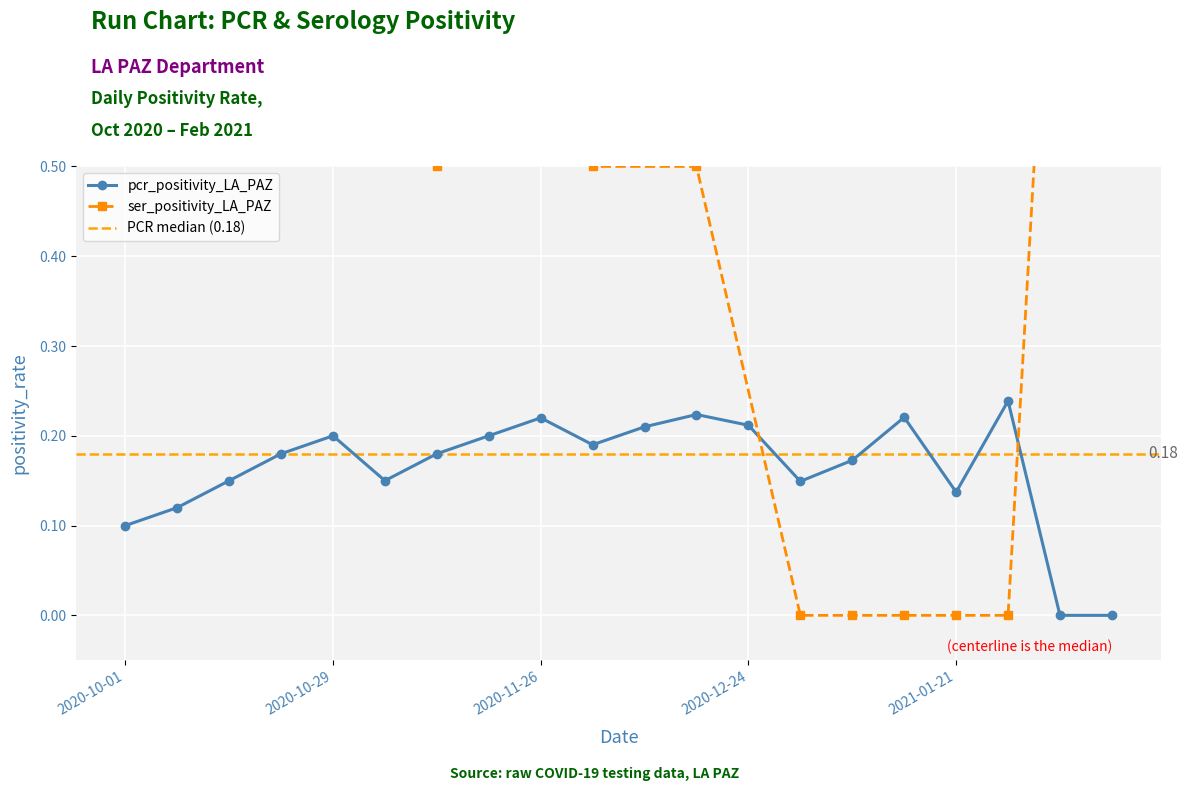

Does the chart display data point markers on the line(s)?

Yes